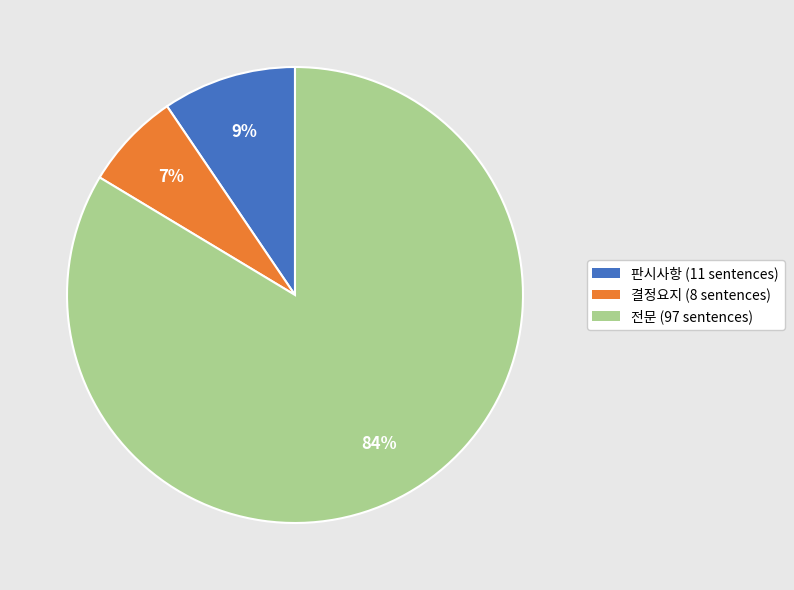

To the nearest percent, what is the difference between the 전문 and 결정요지 slice percentages?

77%